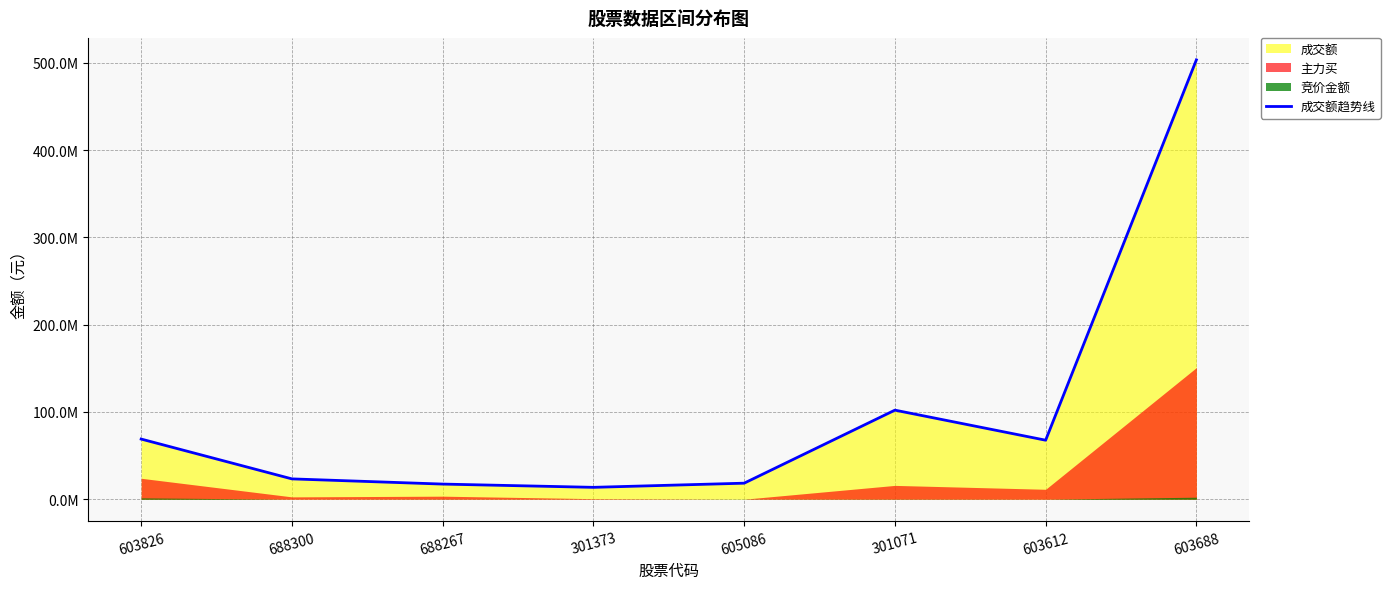

Reading right to left, list all the values displayed in this chart.

503576517	67623323	102067505	18352656	13588682	17327669	23281495	68931226